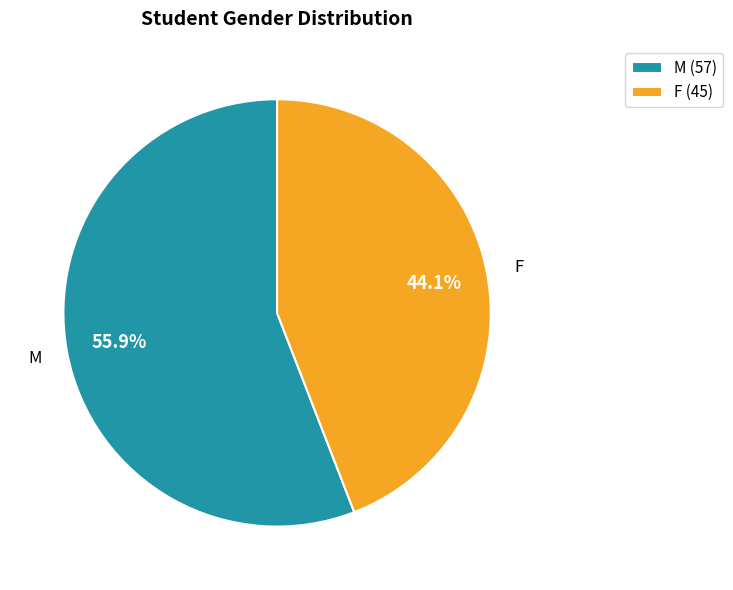

Is it true that M is 63% of the pie?

False